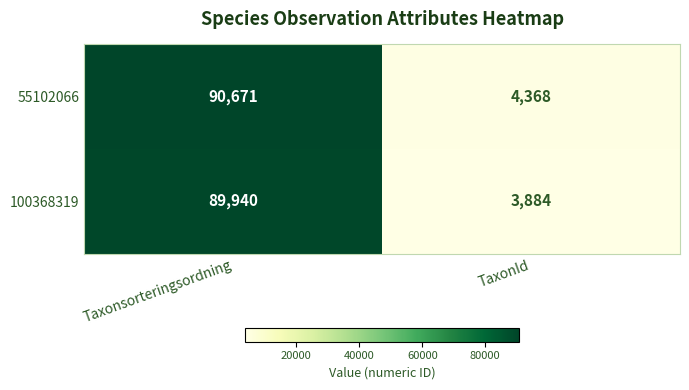

List the series in order of their overall mean, lowest first.

100368319, 55102066